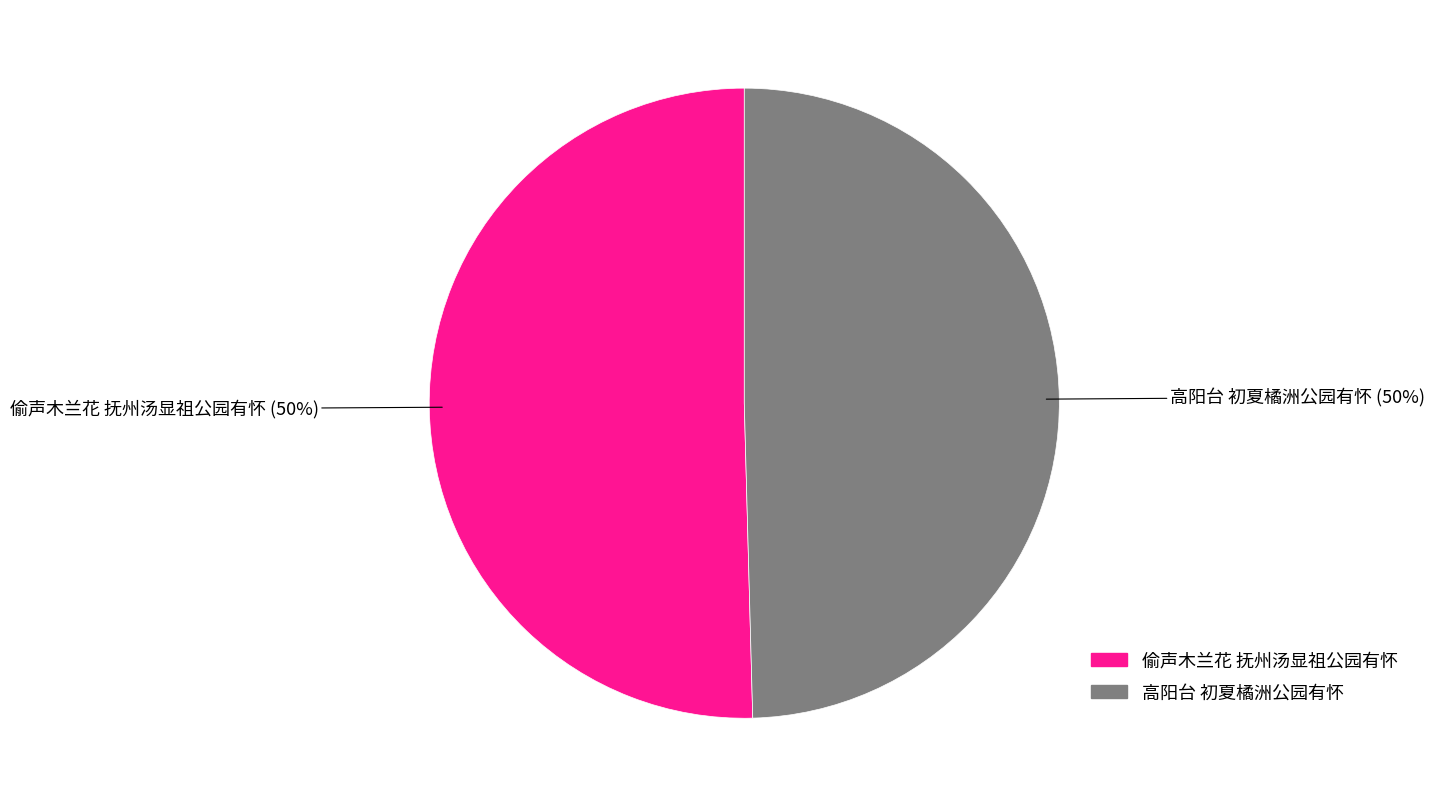

True or false: 高阳台 初夏橘洲公园有怀 accounts for 36% of the total.

False